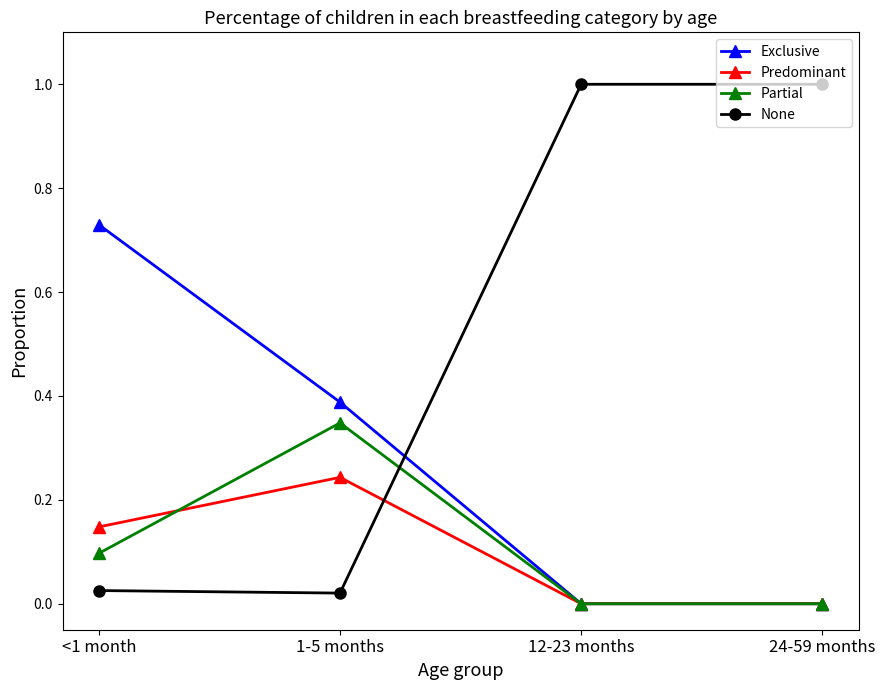

The value of None at 24-59 months is 1.0. True or false?

True